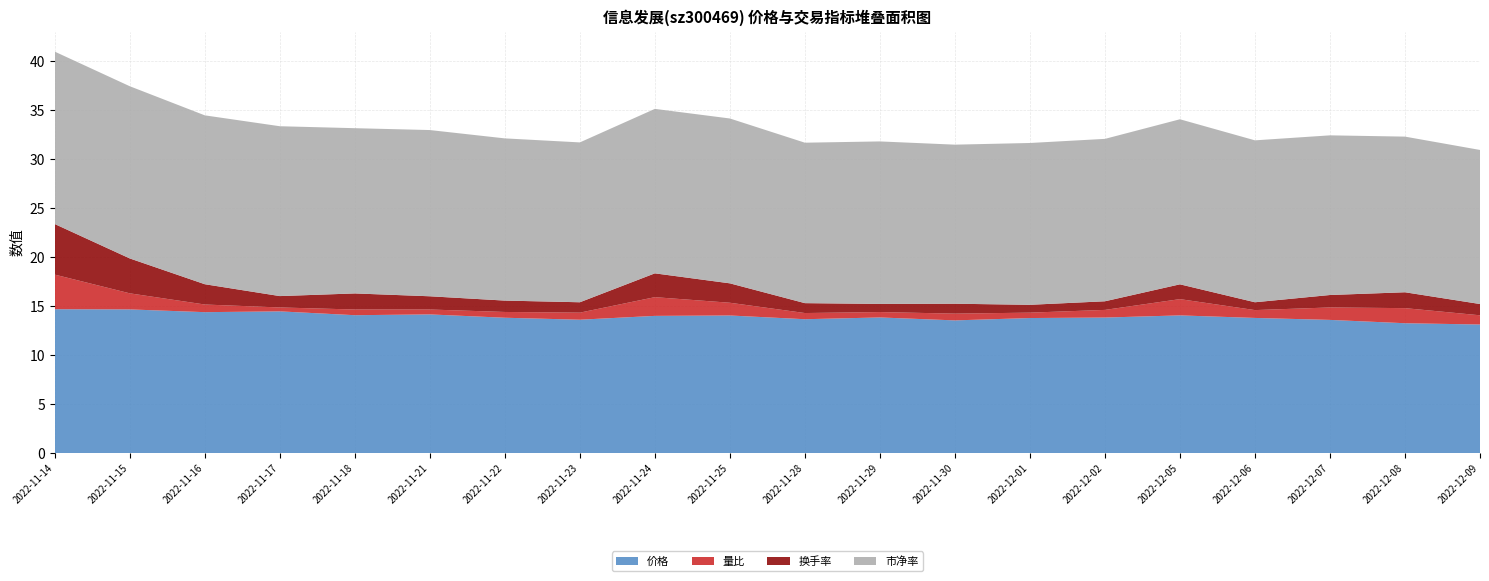

Reading left to right, extract all data points from this chart.

价格: 14.7	14.7	14.4	14.5	14.1	14.2	13.8	13.6	14.0	14.0	13.7	13.8	13.5	13.8	13.8	14.1	13.8	13.6	13.2	13.1
量比: 3.5	1.6	0.8	0.4	0.6	0.5	0.6	0.7	1.9	1.3	0.6	0.6	0.7	0.6	0.8	1.7	0.8	1.3	1.5	0.9
换手率: 5.2	3.6	2.1	1.2	1.6	1.4	1.2	1.1	2.4	2.0	1.0	0.8	1.0	0.8	0.9	1.5	0.8	1.3	1.6	1.1
市净率: 17.6	17.6	17.2	17.3	16.9	17.0	16.6	16.3	16.8	16.8	16.4	16.6	16.2	16.5	16.6	16.8	16.5	16.3	15.9	15.7